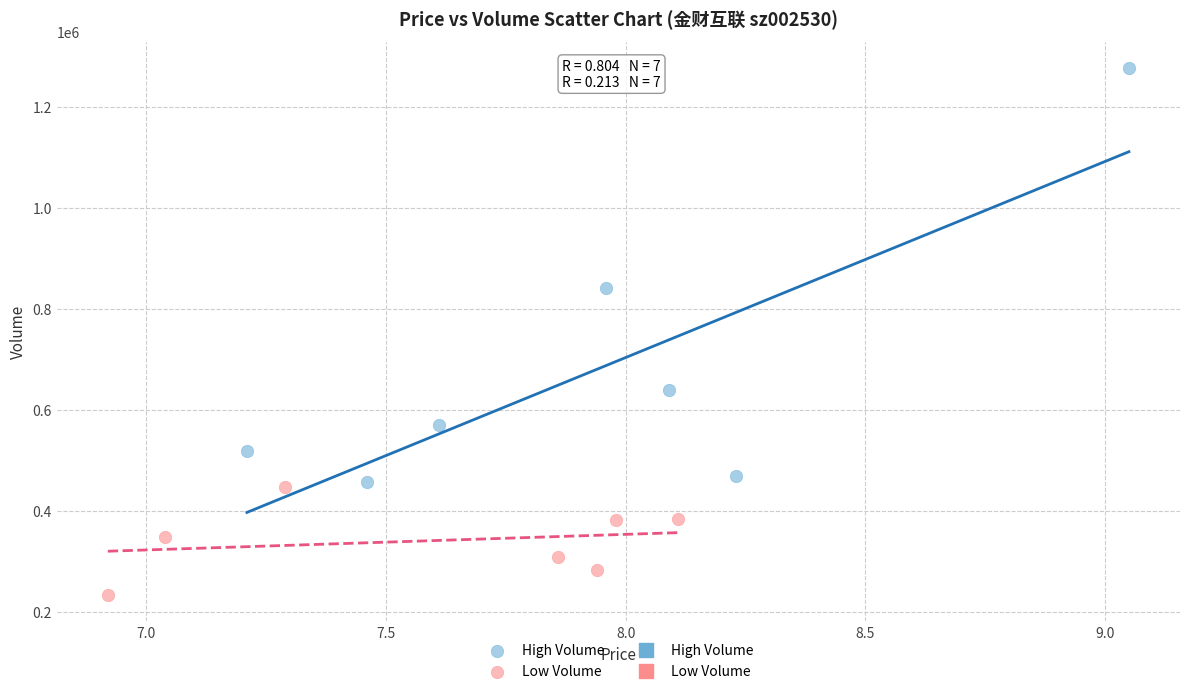

Which series has the widest spread of Y values?

High Volume